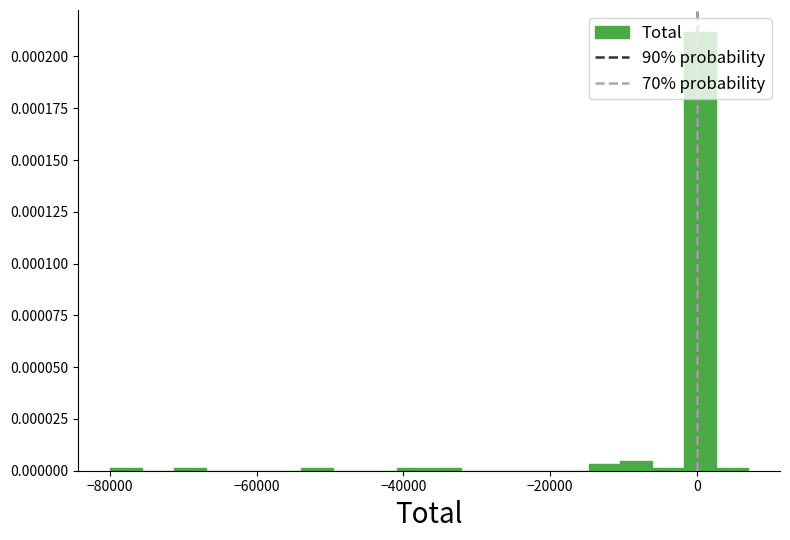

Around what value on the x-axis is the tallest bar? Give the approximate position of its centre, as read against the axis.

0